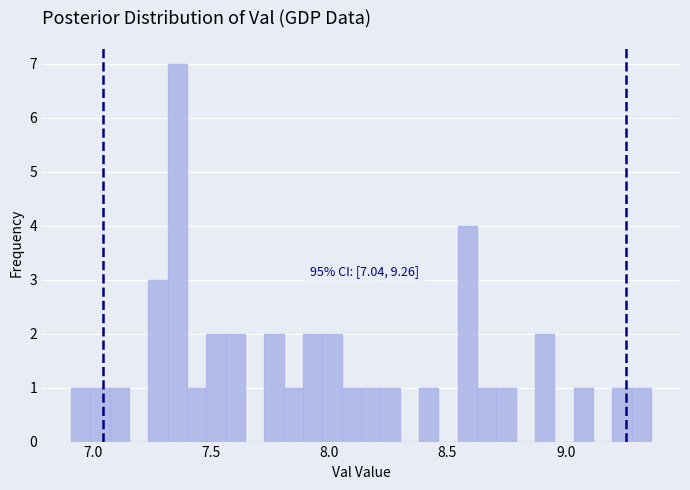

Read against the x-axis, roughly where is the centre of the tallest bar?

7.35